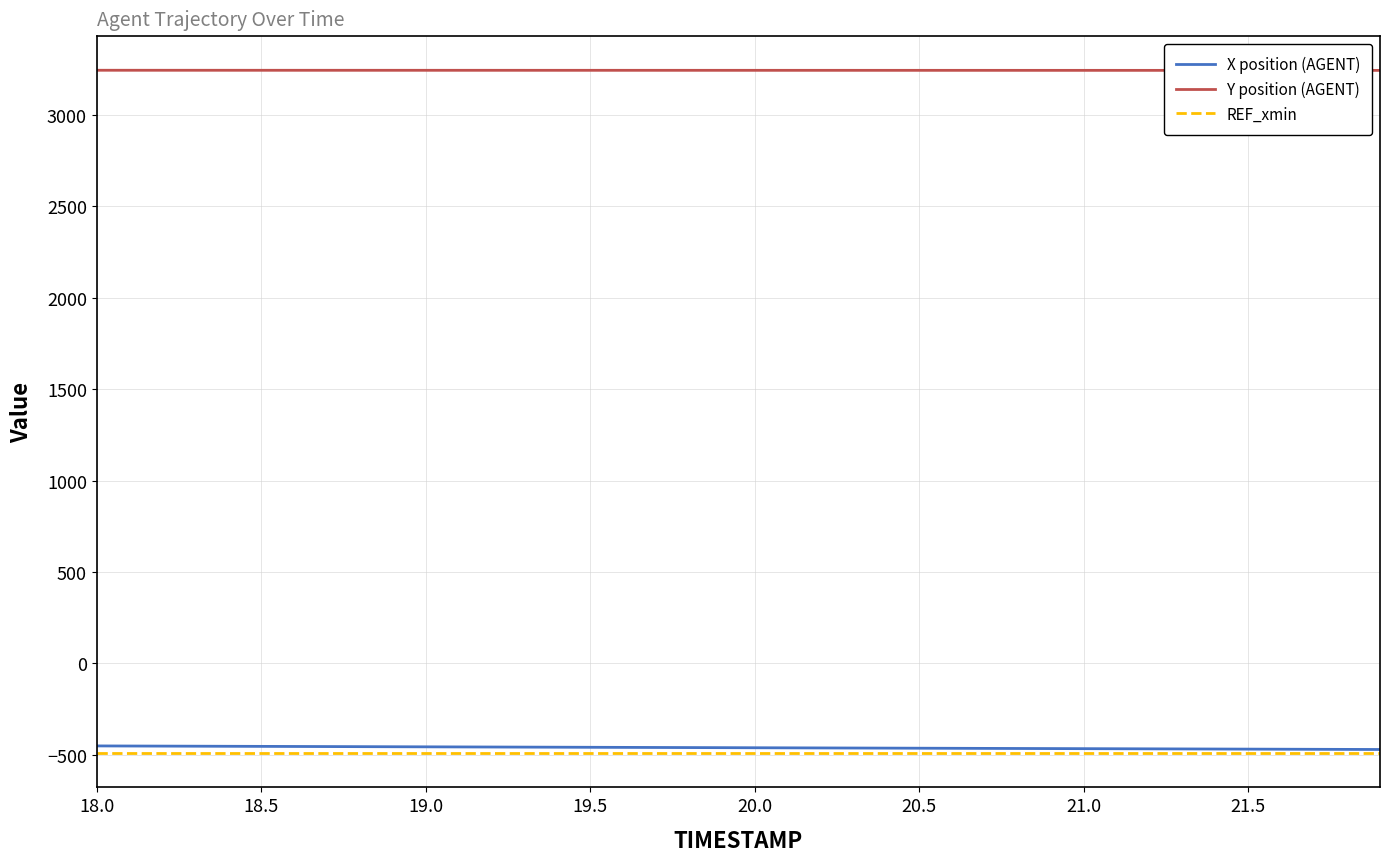

True or false: Y position (AGENT) and REF_xmin intersect in this chart.

False